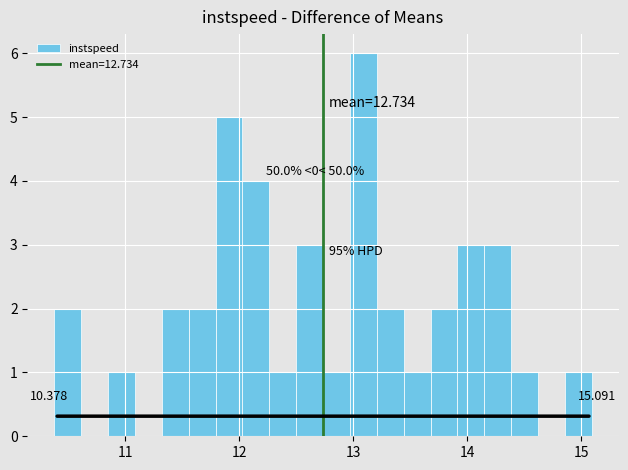

Around what value on the x-axis is the tallest bar? Give the approximate position of its centre, as read against the axis.

13.1